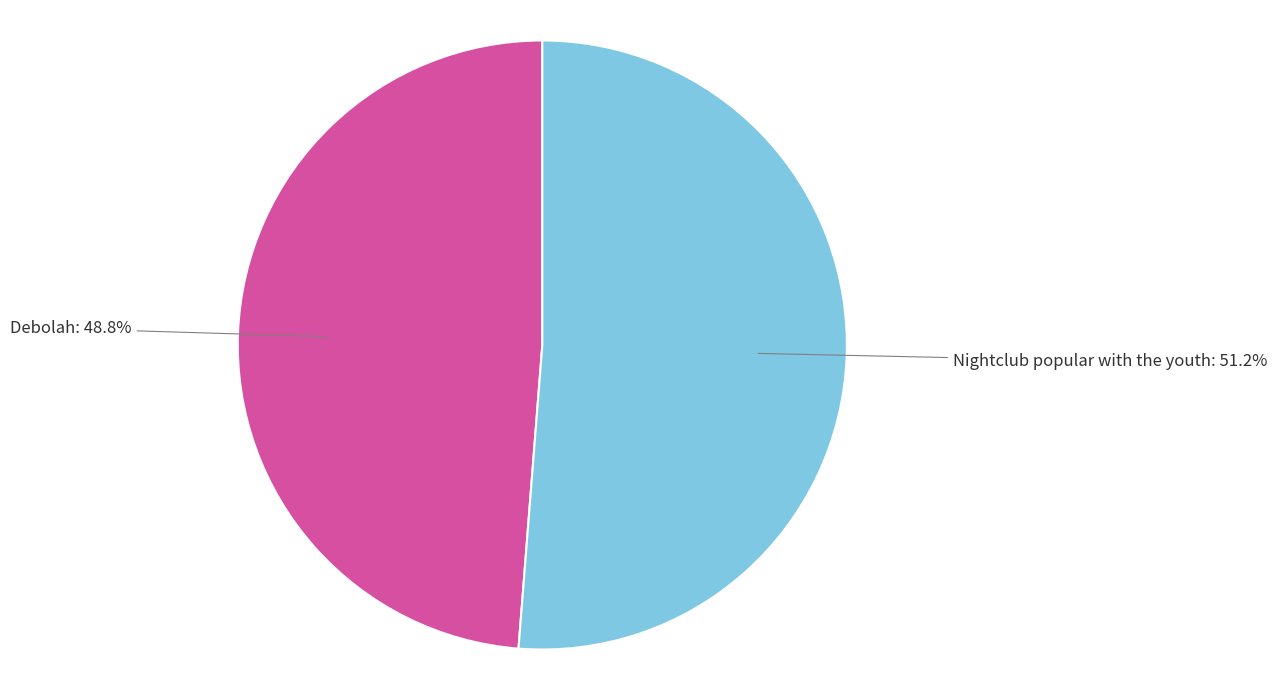

Between Nightclub popular with the youth and Debolah, which is larger?

Nightclub popular with the youth